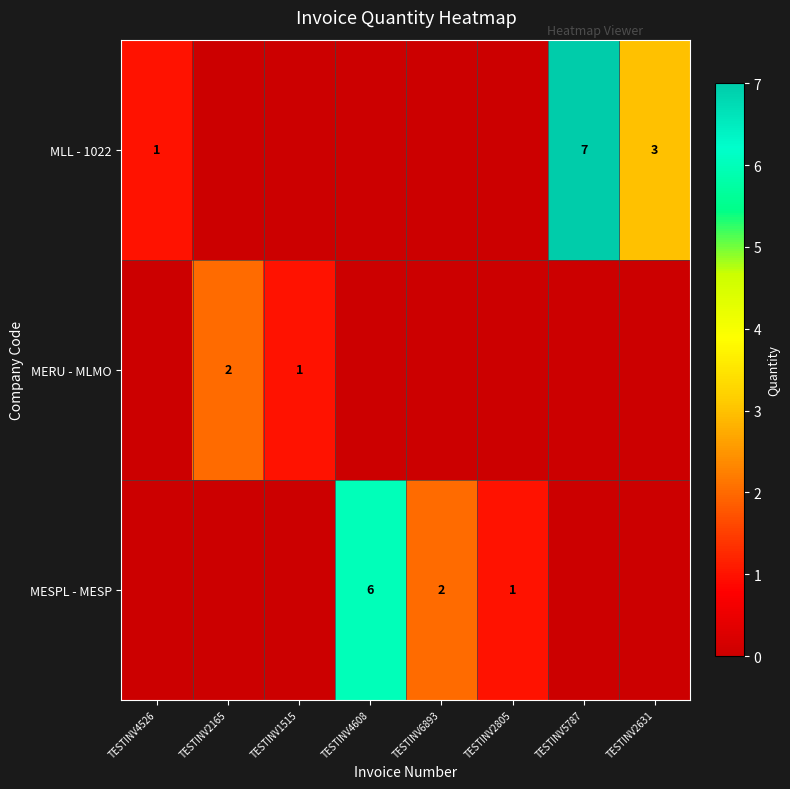

The value of MERU - MLMO at TESTINV1515 is 2. True or false?

False